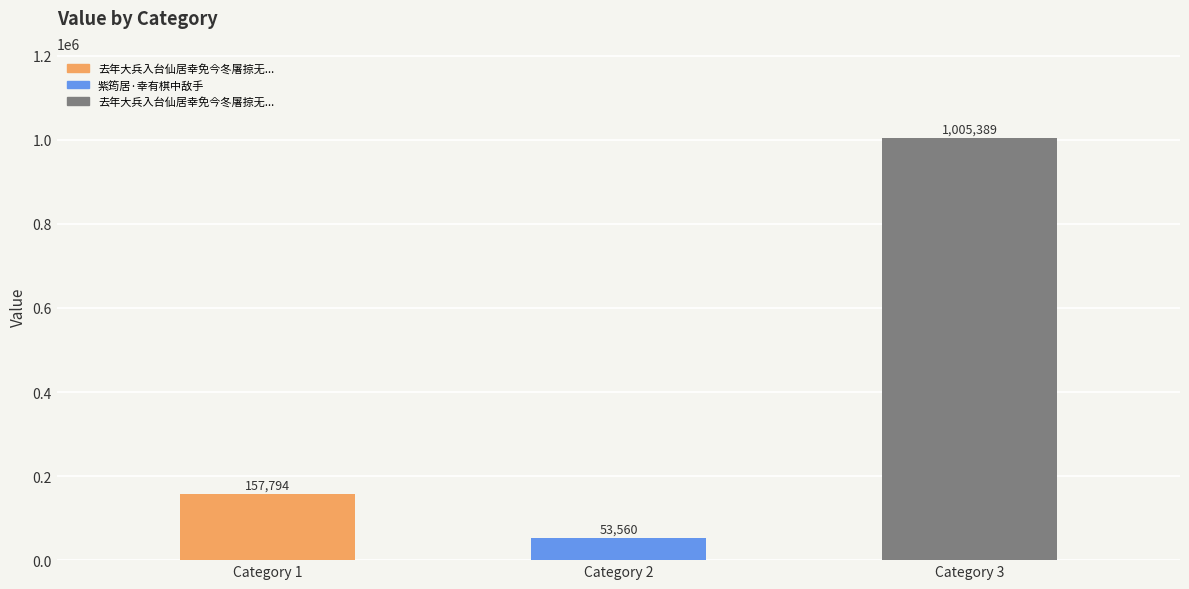

Reading right to left, extract all data points from this chart.

1005389	53560	157794